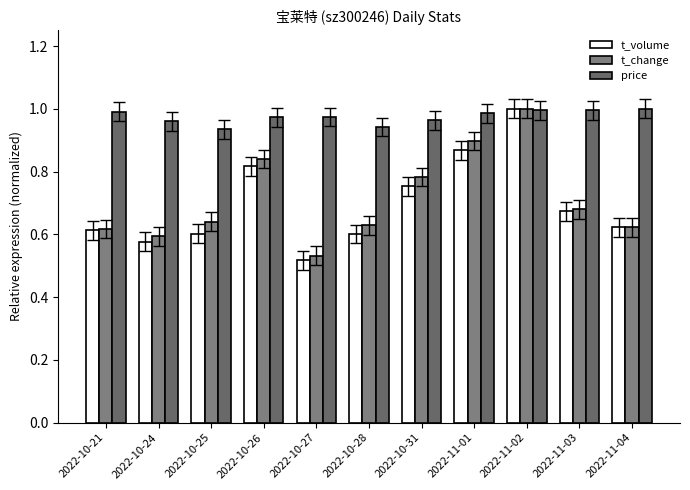

What is the total value across all series at 2022-10-26?

2.6